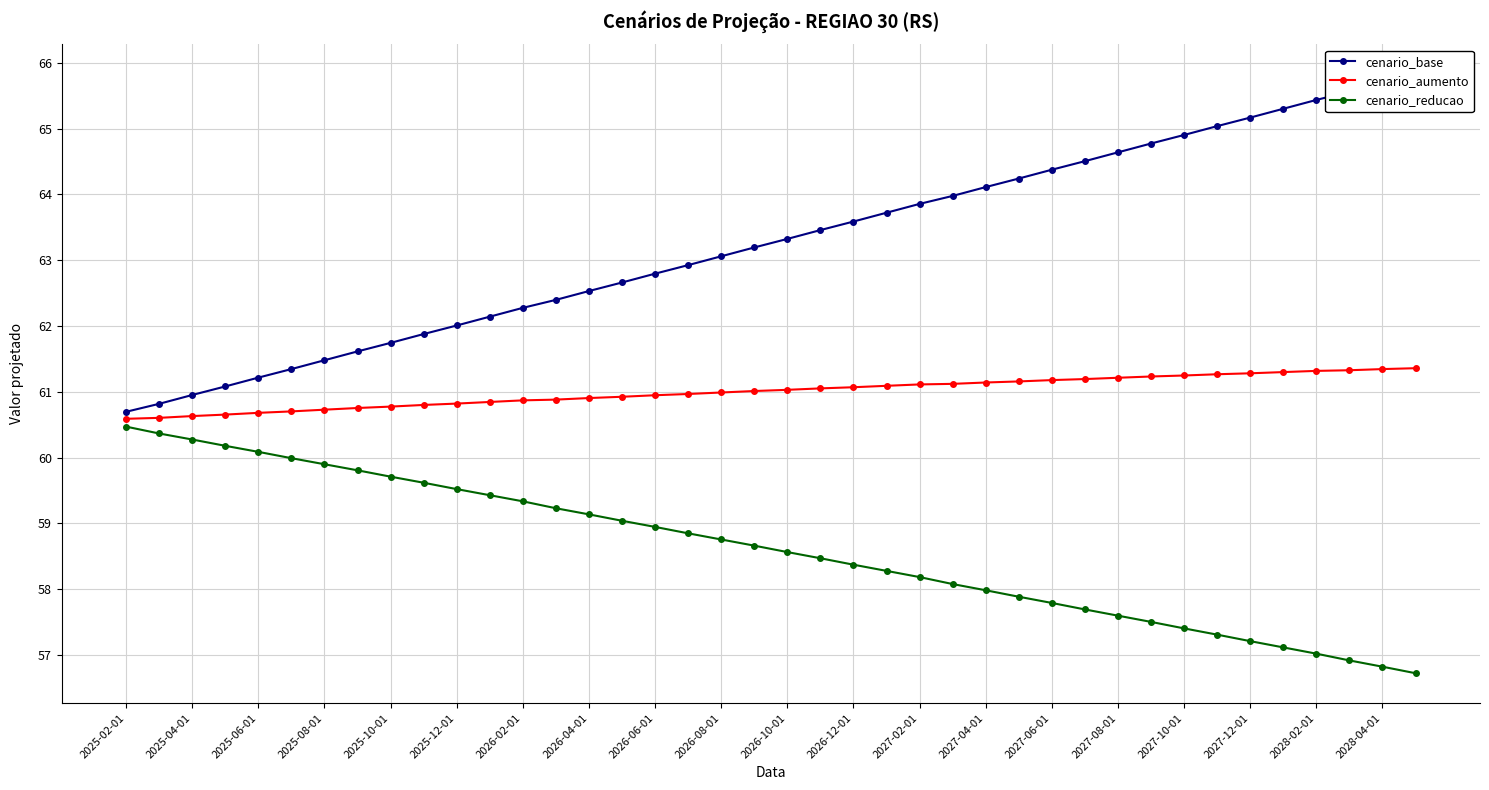

What is the maximum value for cenario_reducao?

60.5